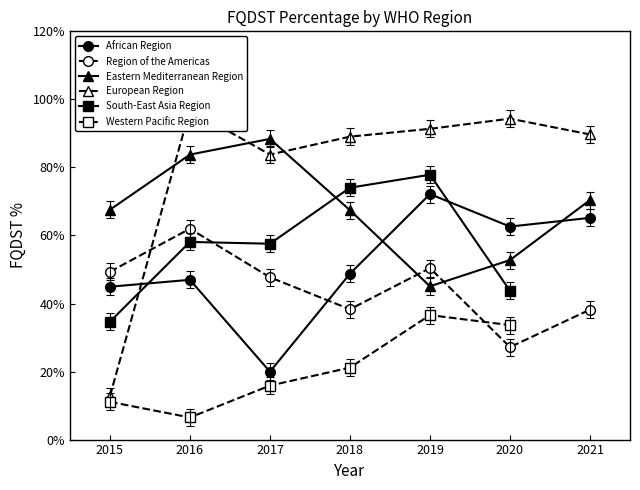

True or false: Region of the Americas and South-East Asia Region intersect in this chart.

True